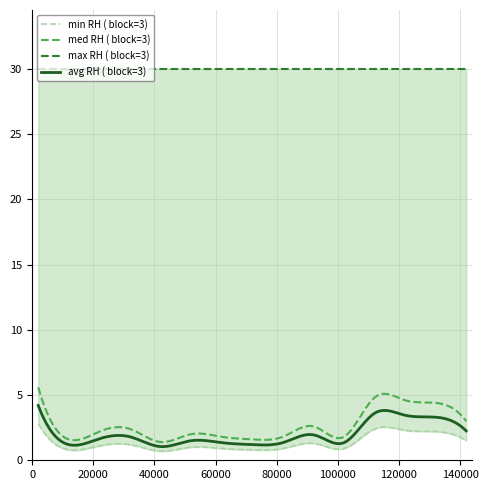

What is the highest value of the med RH ( block=3) series?

5.6